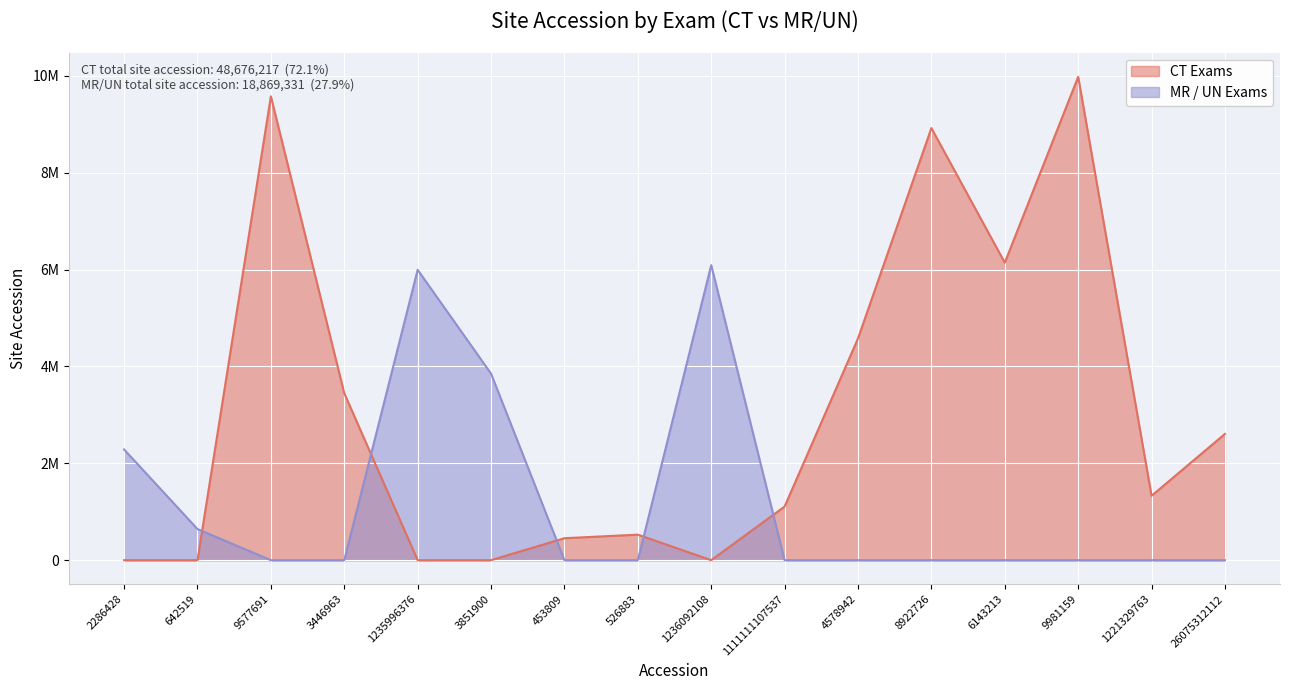

Reading left to right, what are all the values shown in this chart?

CT Exams: 0	0	9577691	3446963	0	0	453809	526883	0	1107537	4578942	8922726	6143213	9981159	1329763	2607531
MR / UN Exams: 2286428	642519	0	0	5996376	3851900	0	0	6092108	0	0	0	0	0	0	0